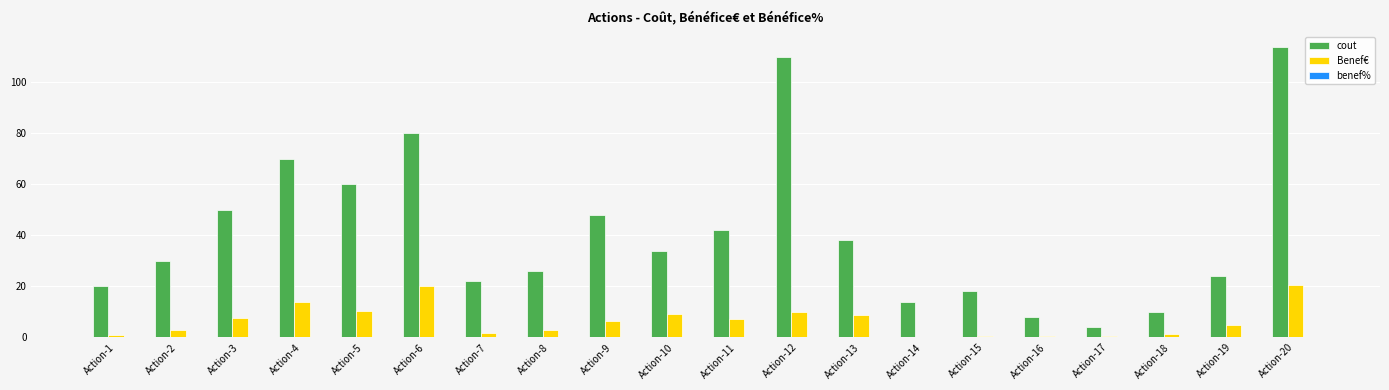

Where is cout nearest to the value 59?

Action-5